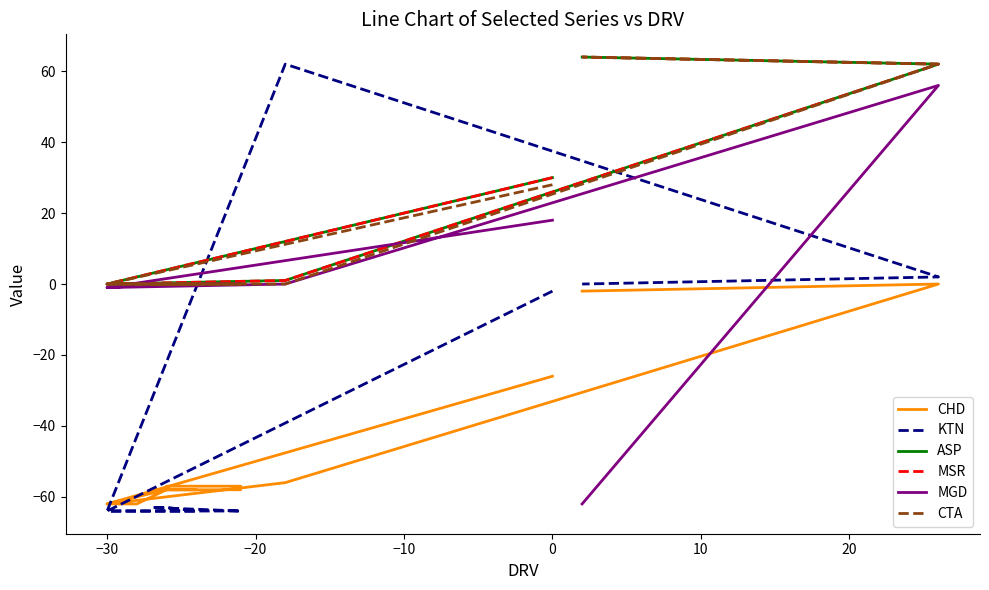

How many distinct data groups are displayed?

6